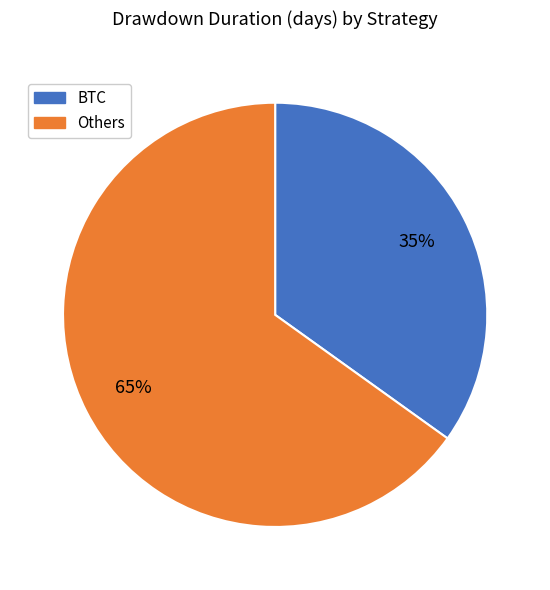

Is there a majority slice in this chart?

Yes